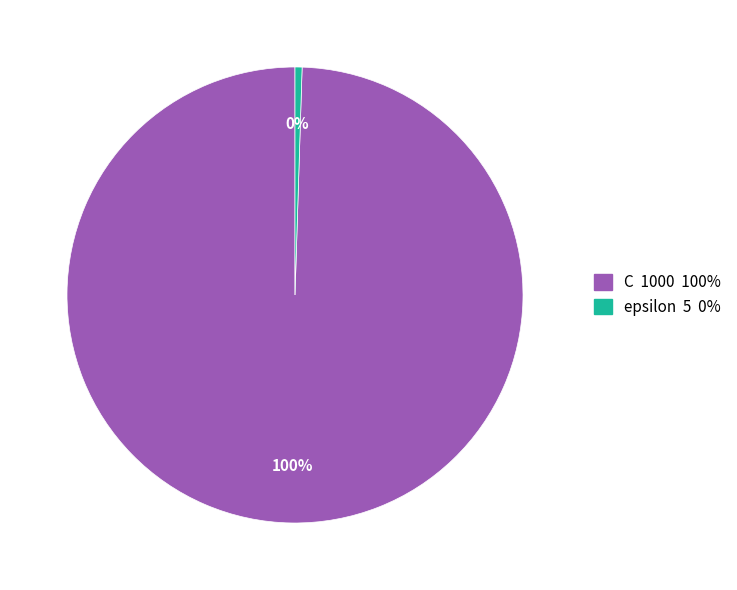

How many segments does this pie chart have?

2